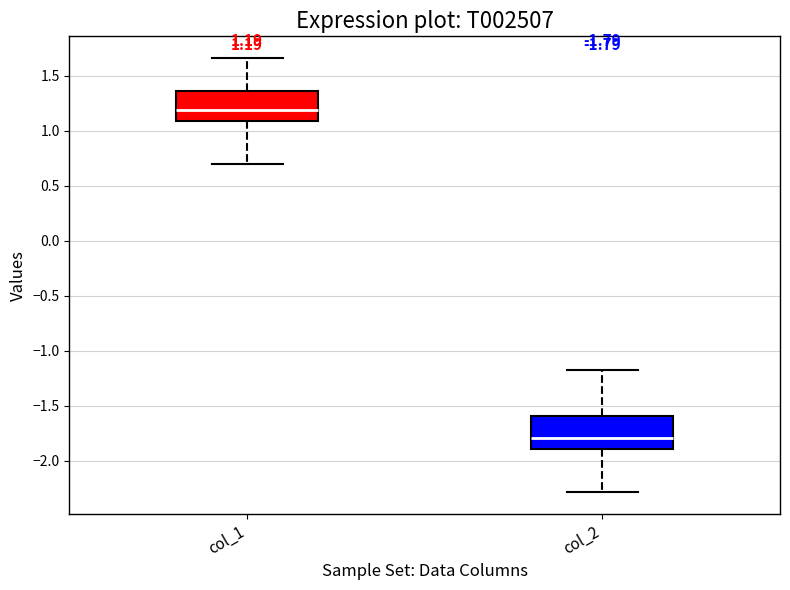

Which box's median line is the lowest?

col_2